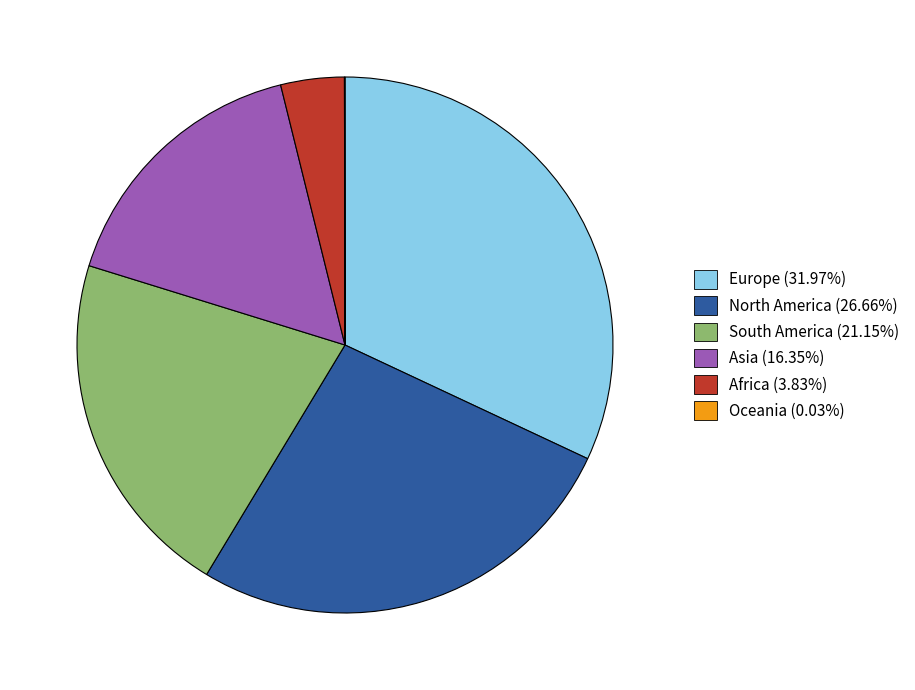

Does any single category account for the majority?

No